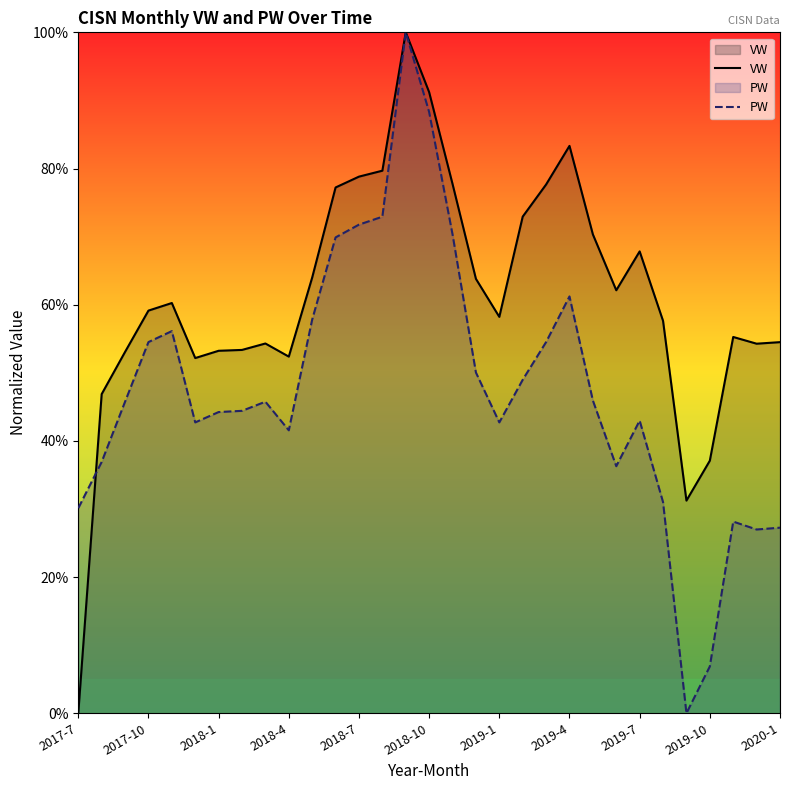

Between 22 and 28, which series saw the biggest shift?

PW